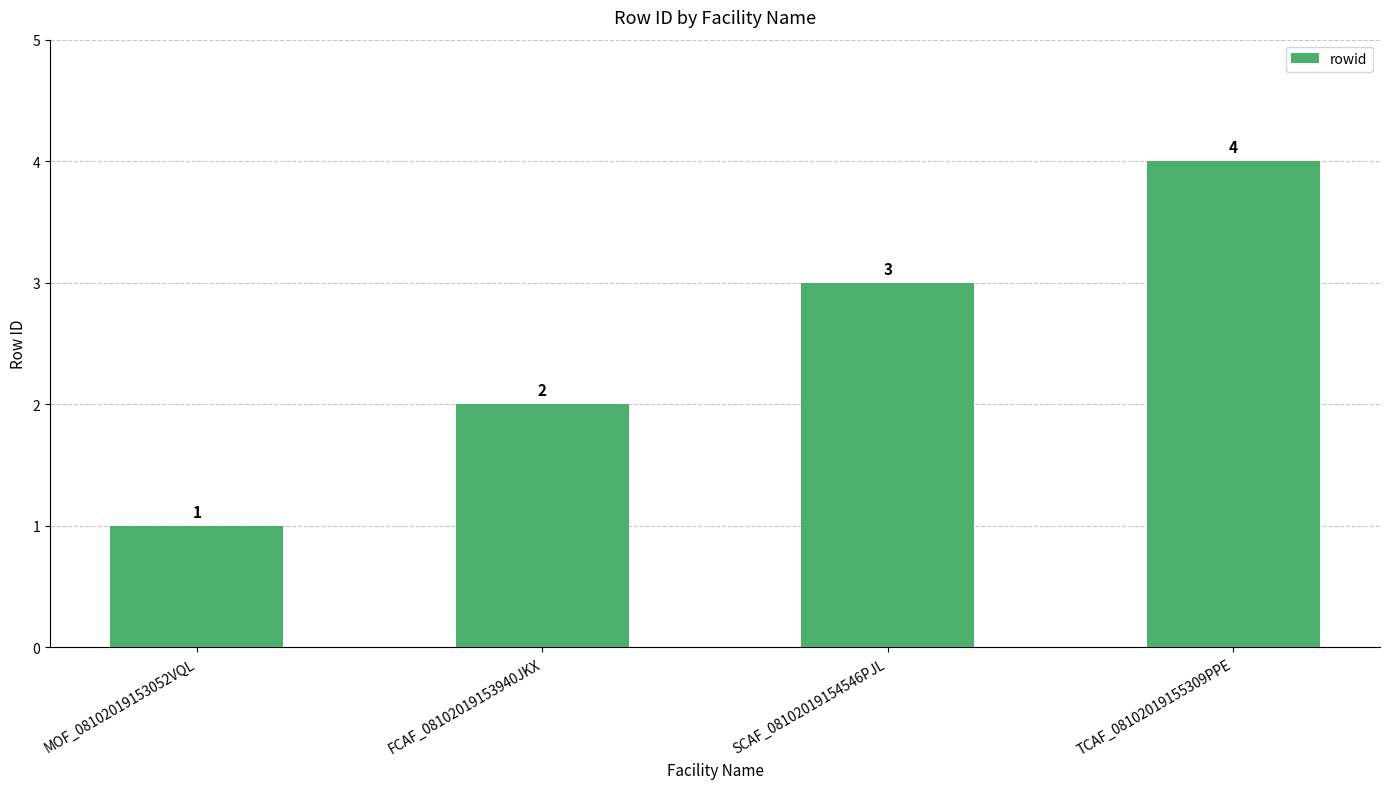

Reading left to right, extract all data points from this chart.

MOF_08102019153052VQL=1	FCAF_08102019153940JKX=2	SCAF_08102019154546PJL=3	TCAF_08102019155309PPE=4